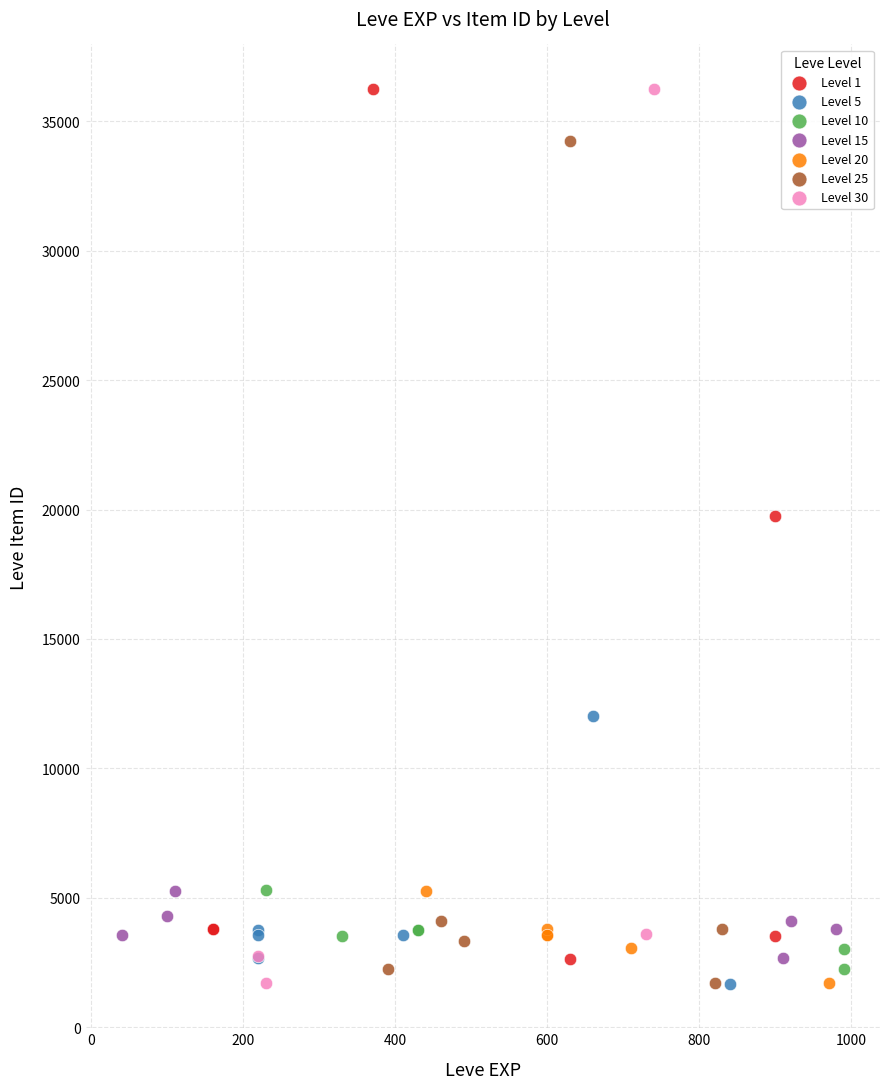

What are all the series names shown in the legend?

Level 1, Level 5, Level 10, Level 15, Level 20, Level 25, Level 30